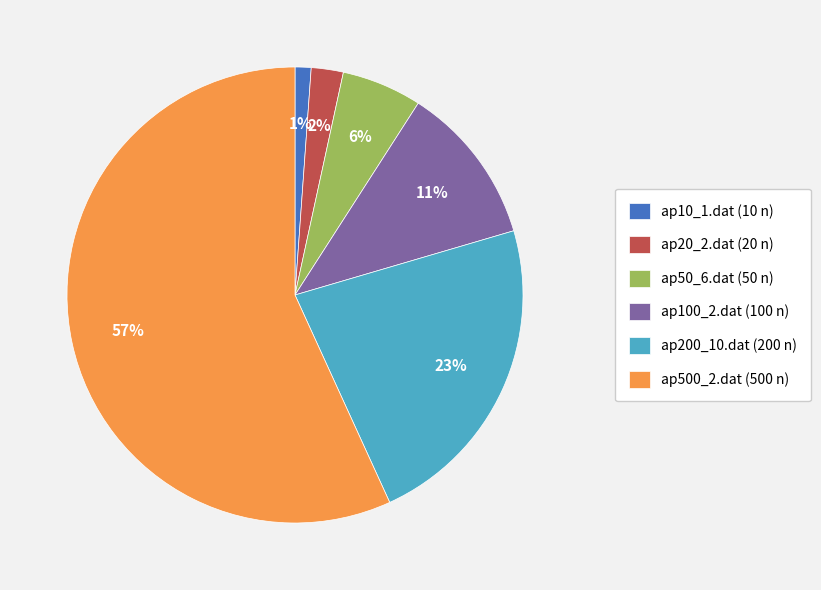

Which has a higher value, ap20_2.dat (20 n) or ap10_1.dat (10 n)?

ap20_2.dat (20 n)